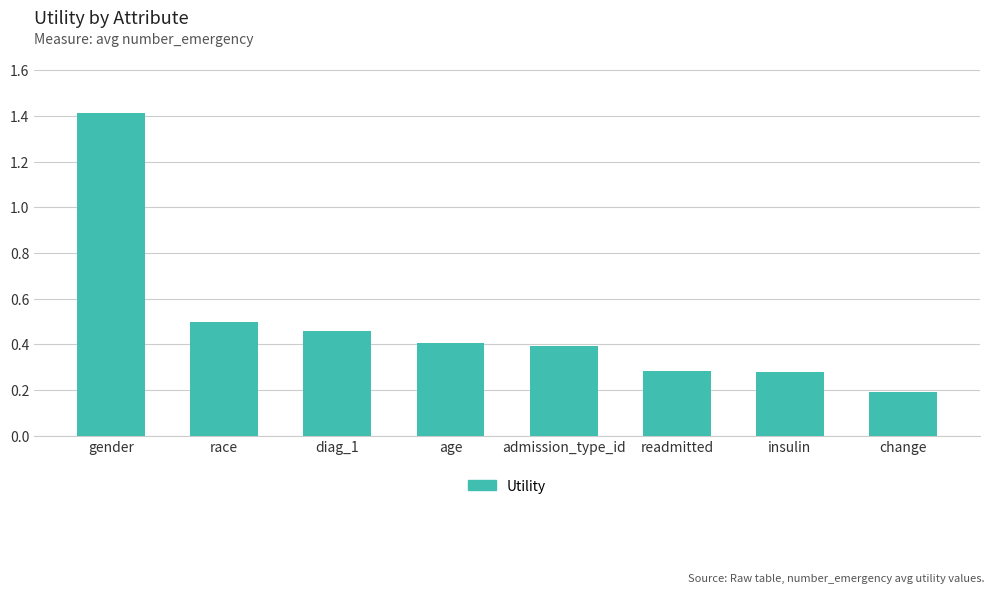

What is the label of the 7th bar from the left?

insulin